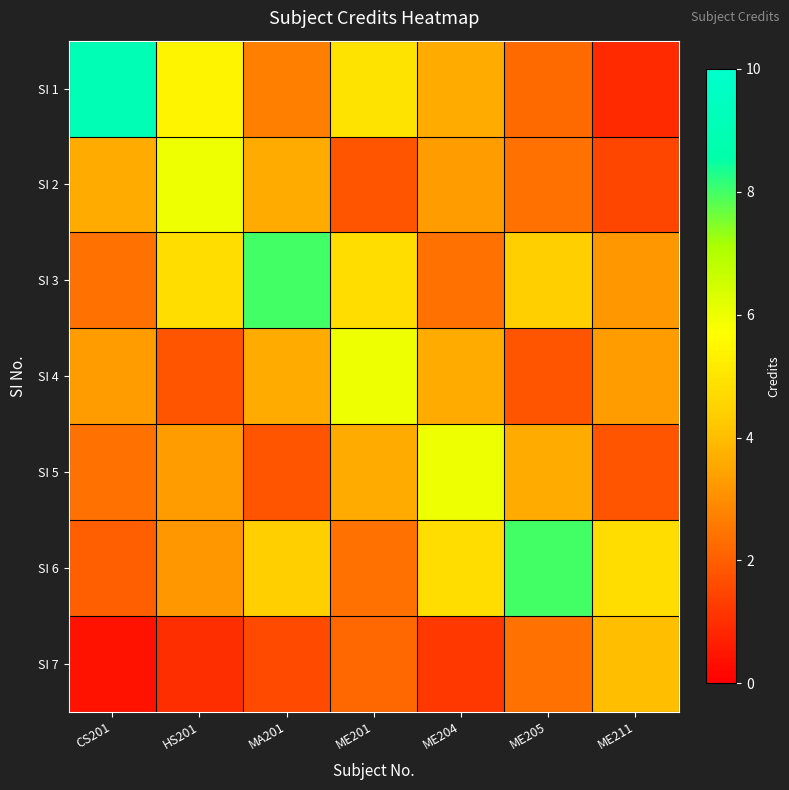

At how many categories does at least one series exceed 8?

1